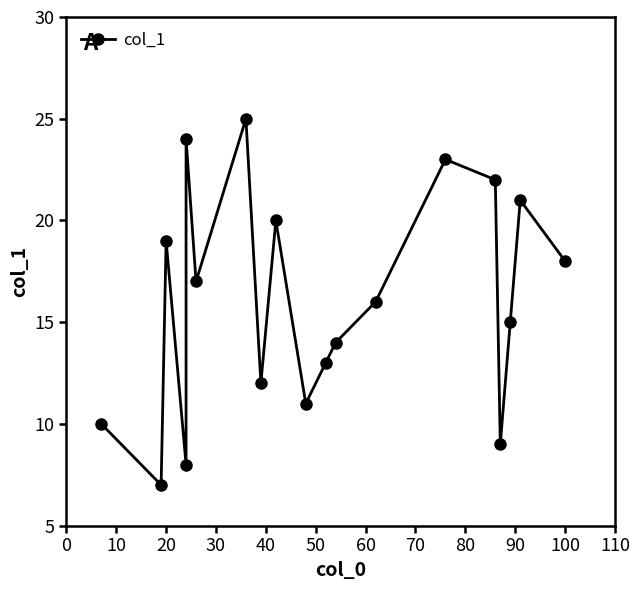

How many data points are above 16?

9